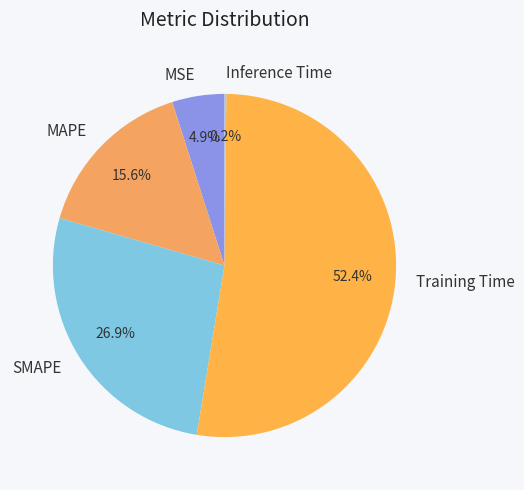

Is it true that MSE is 5% of the pie?

True